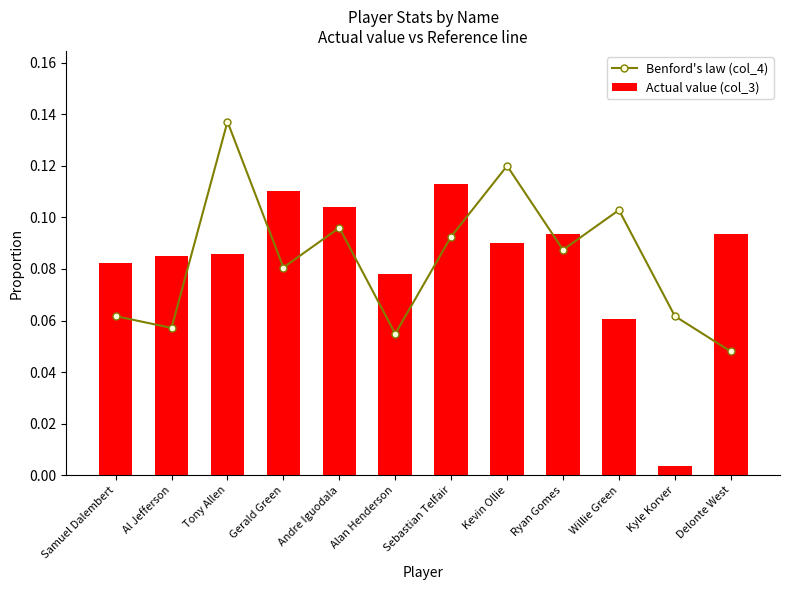

The Benford's law (col_4) series shows 0.2 at Kevin Ollie. True or false?

False